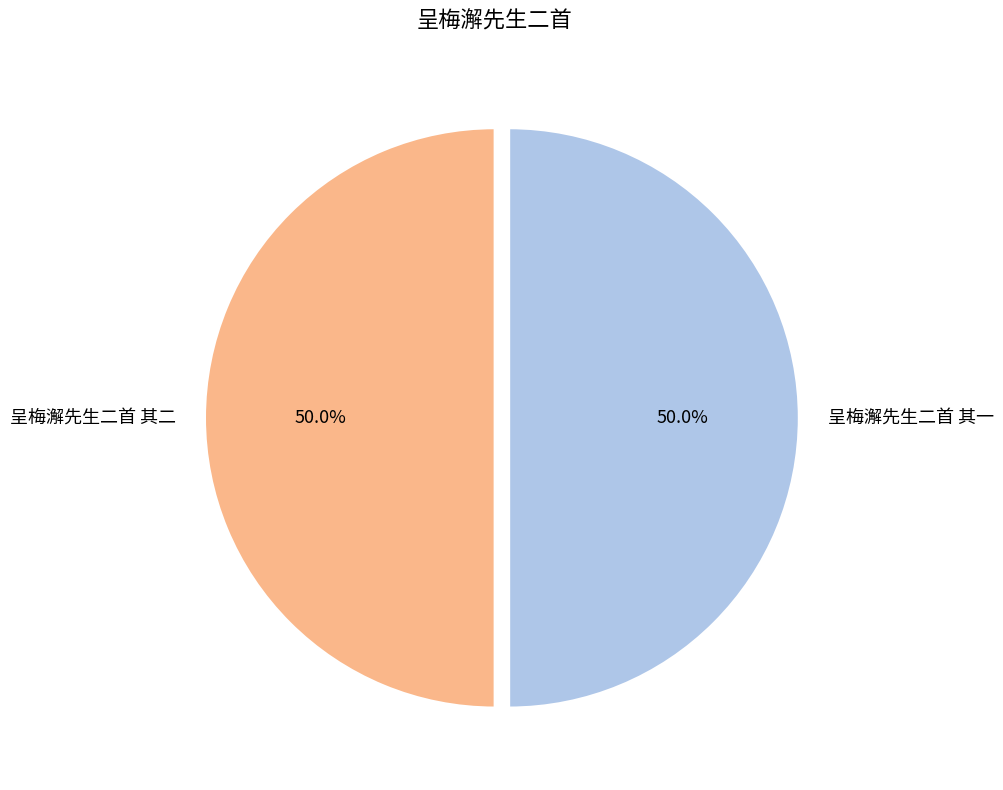

What is the total percentage of 呈梅澥先生二首 其二 and 呈梅澥先生二首 其一?

100.0%